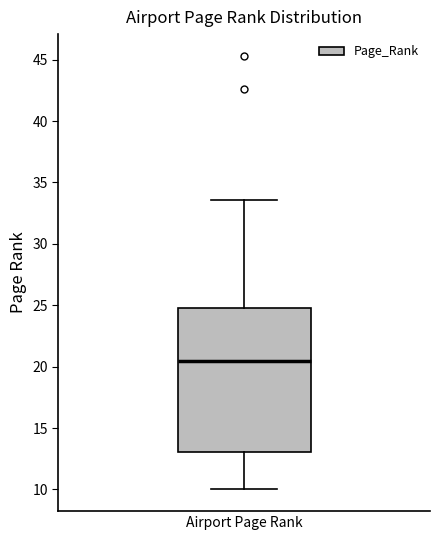

Where does the upper whisker of the box for Airport Page Rank end on the y-axis? The values are not printed on the chart, so give them approximately, as read against the axis.

33.5